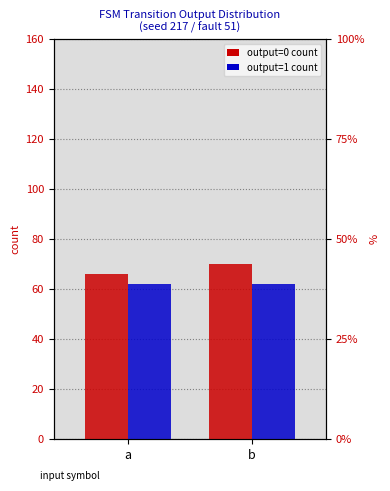

What is the value of the output_0_count bar at the 1st from the left?

66